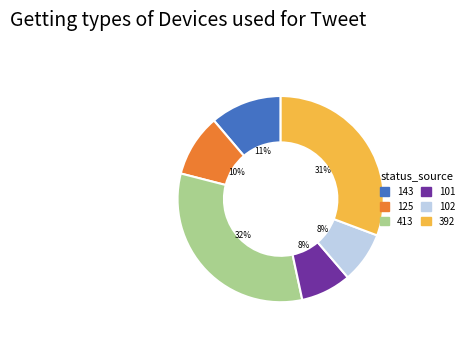

Combined, do 101 and 143 account for over 50%?

No